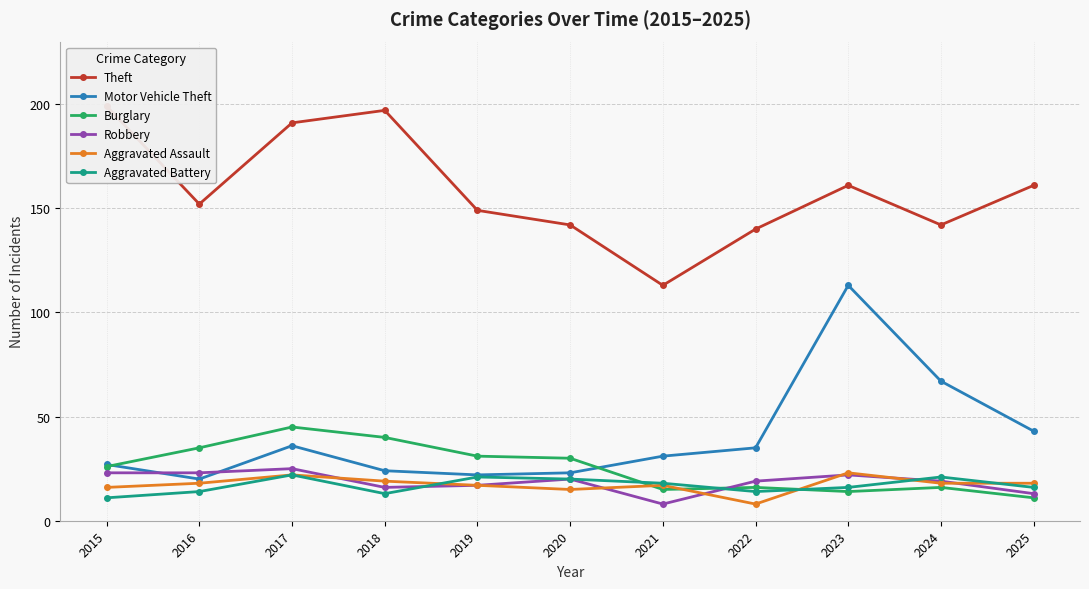

Reading left to right, list all the values displayed in this chart.

Theft: 2015=199	2016=152	2017=191	2018=197	2019=149	2020=142	2021=113	2022=140	2023=161	2024=142	2025=161
Motor Vehicle Theft: 2015=27	2016=20	2017=36	2018=24	2019=22	2020=23	2021=31	2022=35	2023=113	2024=67	2025=43
Burglary: 2015=26	2016=35	2017=45	2018=40	2019=31	2020=30	2021=15	2022=16	2023=14	2024=16	2025=11
Robbery: 2015=23	2016=23	2017=25	2018=16	2019=17	2020=20	2021=8	2022=19	2023=22	2024=19	2025=13
Aggravated Assault: 2015=16	2016=18	2017=22	2018=19	2019=17	2020=15	2021=17	2022=8	2023=23	2024=18	2025=18
Aggravated Battery: 2015=11	2016=14	2017=22	2018=13	2019=21	2020=20	2021=18	2022=14	2023=16	2024=21	2025=16